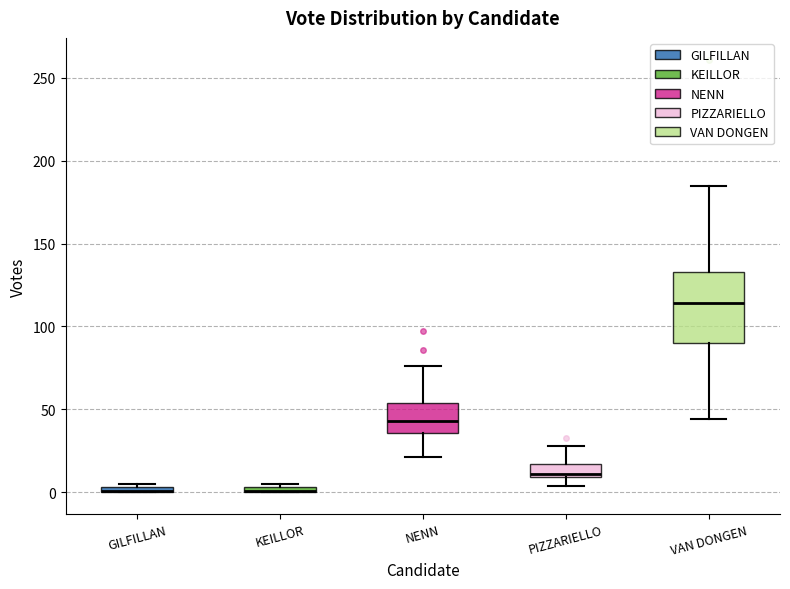

Where is the lower edge of the box for KEILLOR on the y-axis? The values are not printed on the chart, so give them approximately, as read against the axis.

0